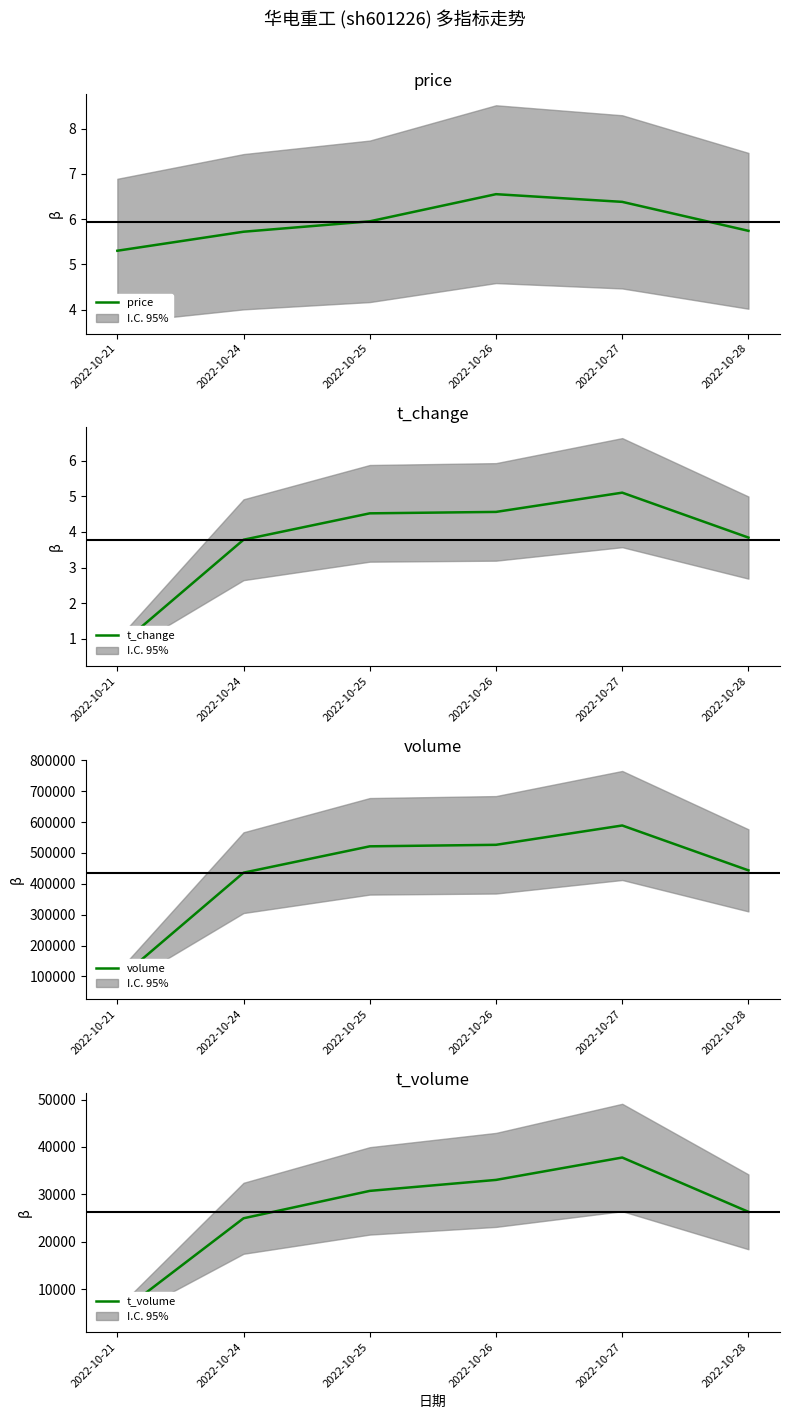

At which label is volume closest to 338208?

2022-10-24